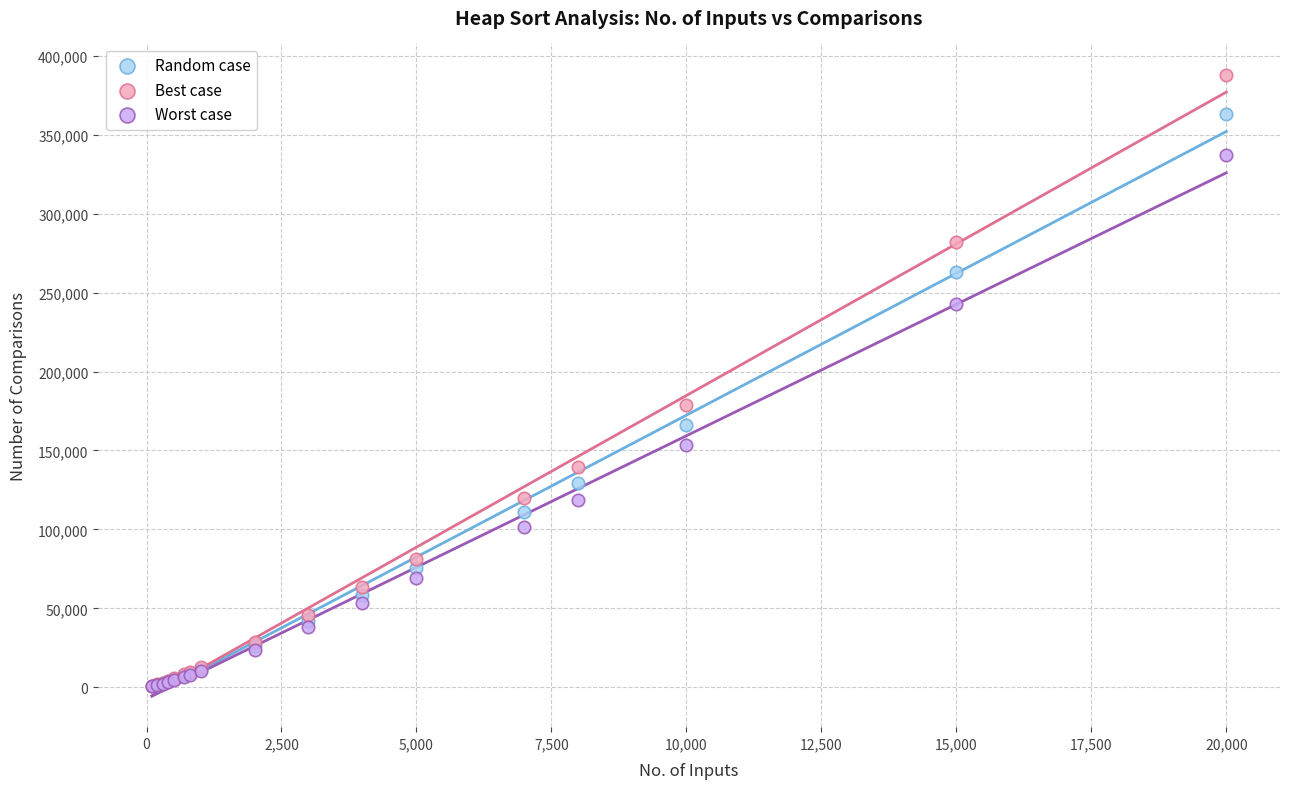

In the Best case series, what Y value is closest to 194432?

178540